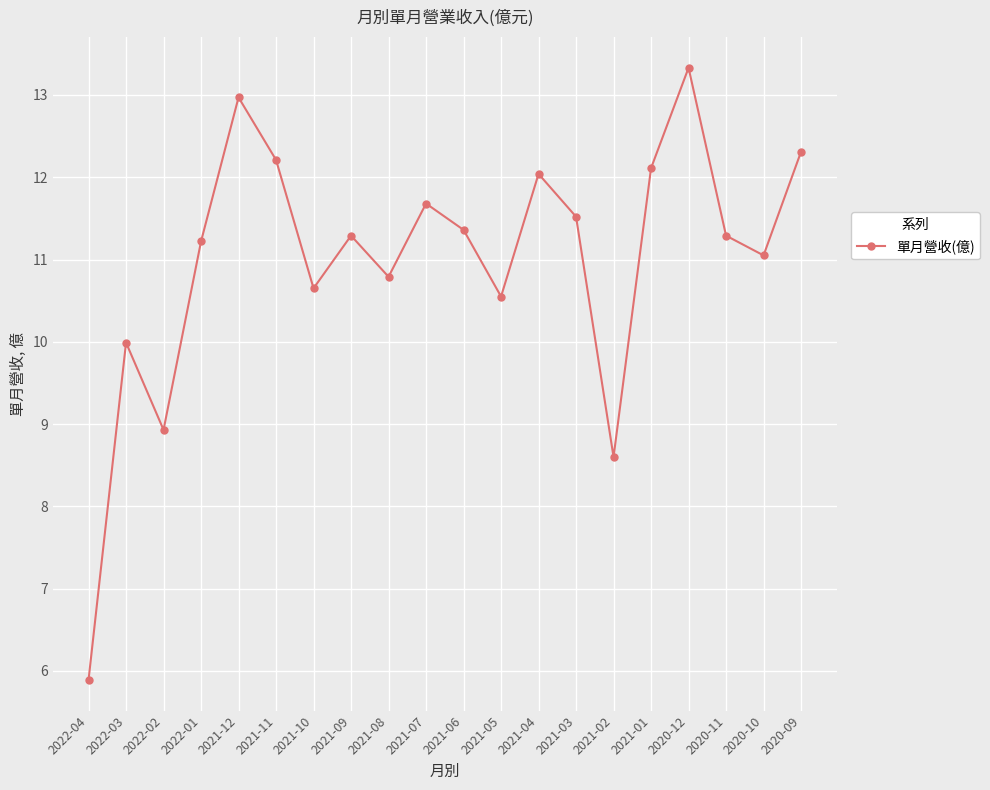

How many values exceed 11?

13